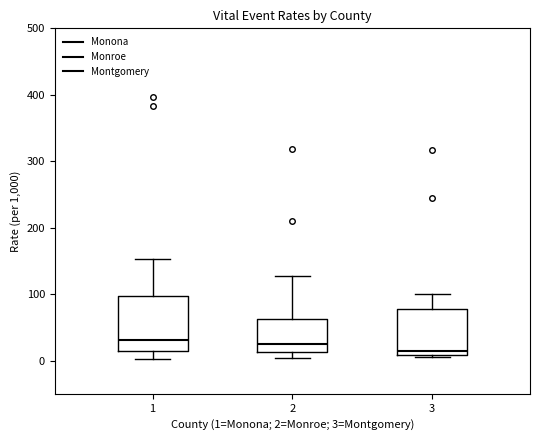

Reading left to right, read every box against the y-axis: the position of its median line, the range the box covers, and the ends of its whiskers. The values are not printed on the chart, so give them approximately, as read against the axis.

1: median 30, box 10 to 100, whiskers 0 to 150
2: median 20, box 10 to 60, whiskers 0 to 130
3: median 10 (just above the box's lower edge), box 10 to 80, whiskers 0 to 100